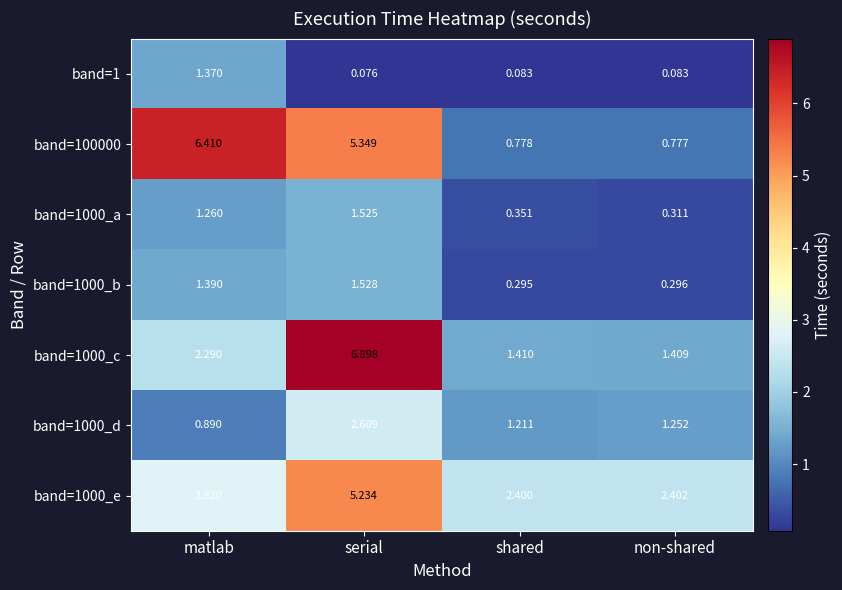

List the series in order of their peak value, lowest first.

band=1, band=1000_a, band=1000_b, band=1000_d, band=1000_e, band=100000, band=1000_c